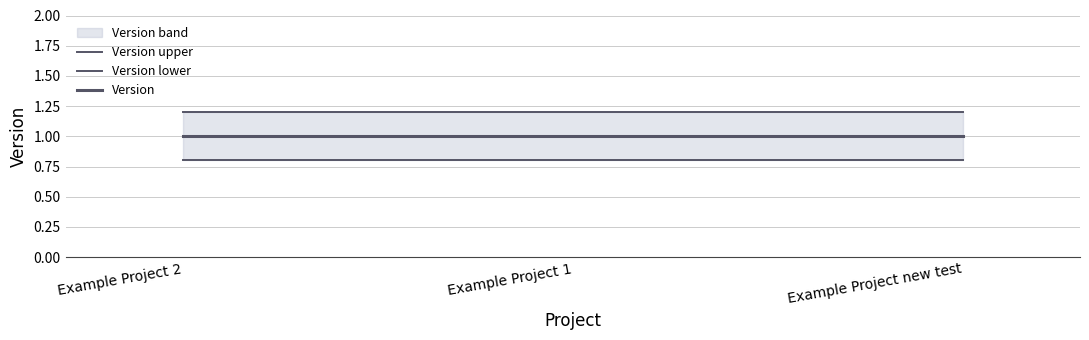

At which label is Version upper closest to 1?

Example Project 2